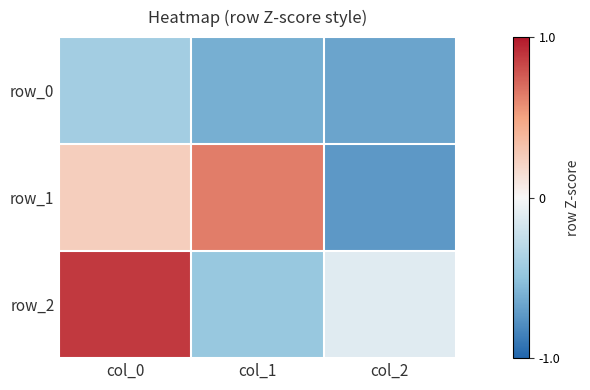

At which category is the sum across all series the highest?

col_0